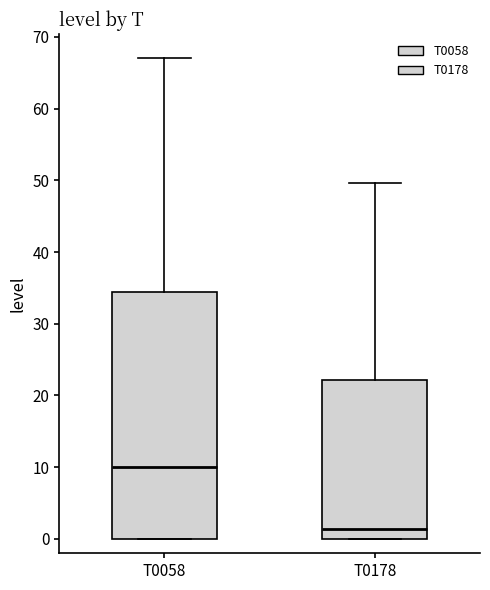

Reading left to right, transcribe this box plot: for each box, give where its median line is, the range the box spans, and where its two whiskers end, as read against the y-axis. The values are not printed on the chart, so give them approximately, as read against the axis.

T0058: median 10, box 0 to 34, whiskers 0 to 67
T0178: median 1, box 0 to 22, whiskers 0 to 50